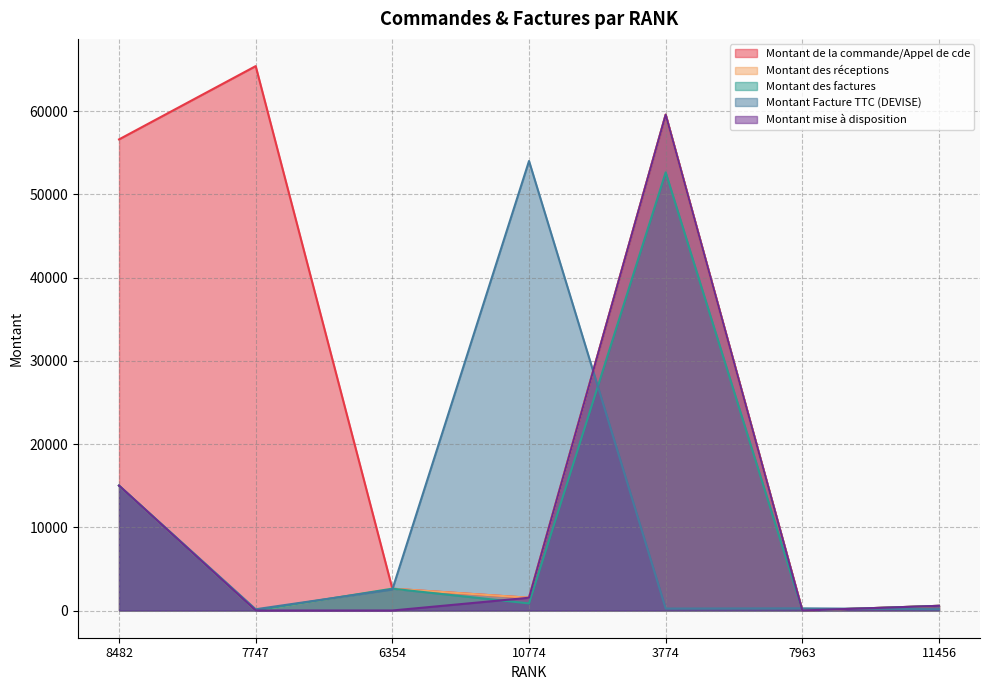

True or false: Montant des réceptions and Montant mise à disposition cross at least once.

False